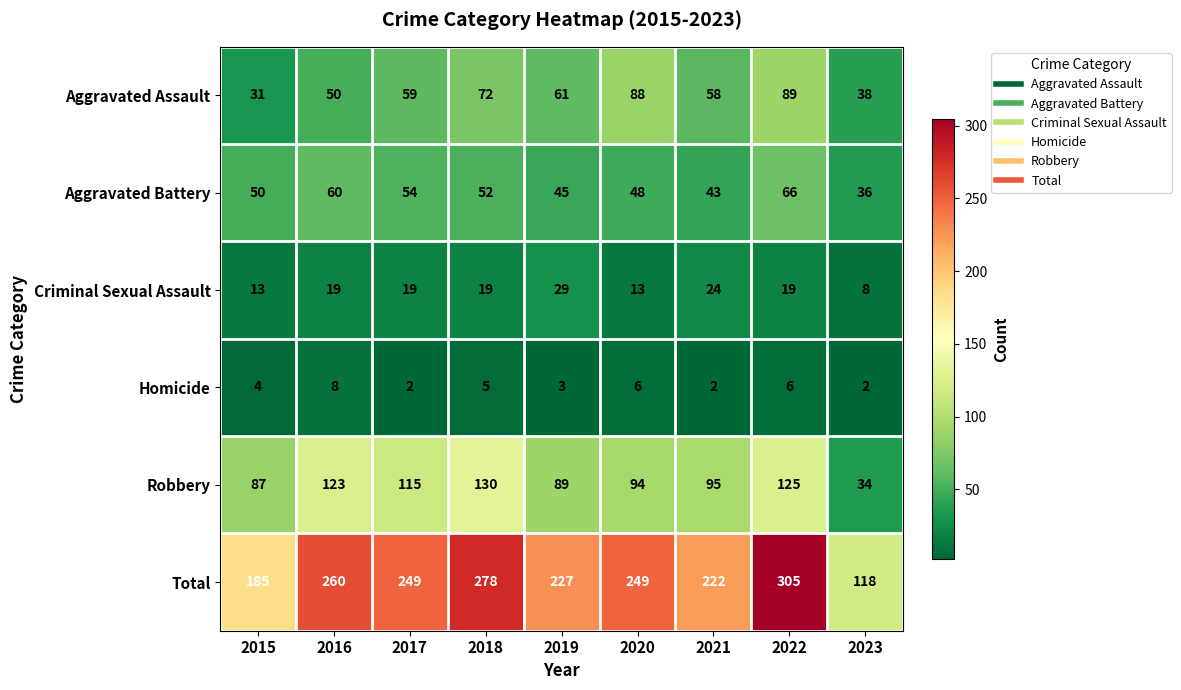

Which series has the largest total across all categories?

Total